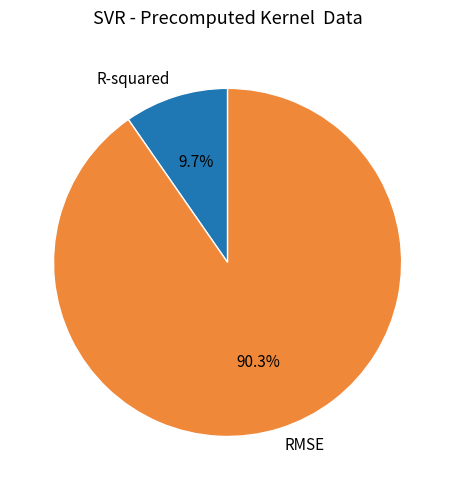

Which has a higher value, R-squared or RMSE?

RMSE